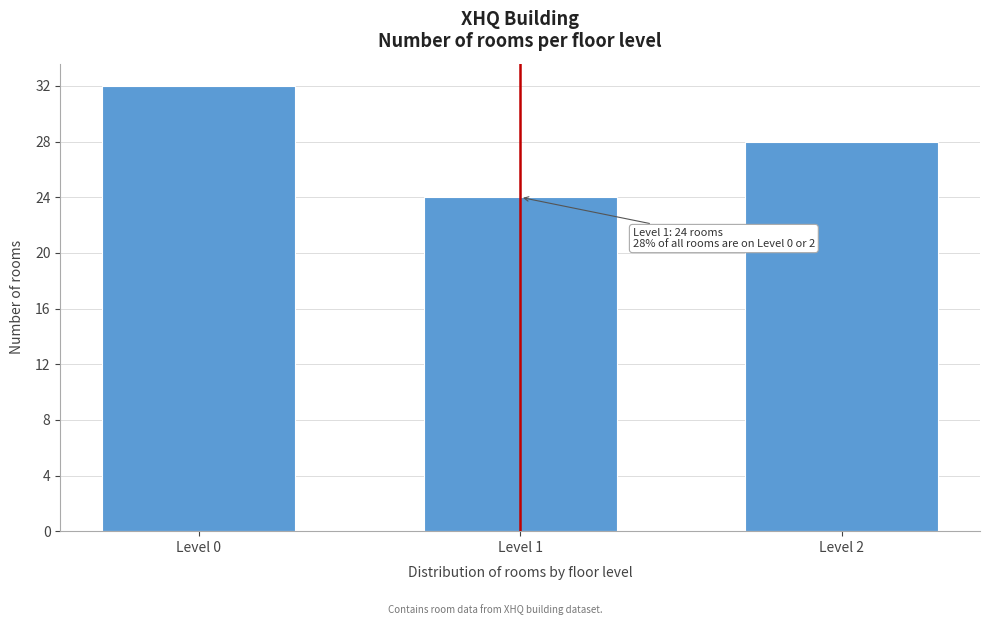

Reading left to right, transcribe all the data shown in this chart.

Level 0=32	Level 1=24	Level 2=28